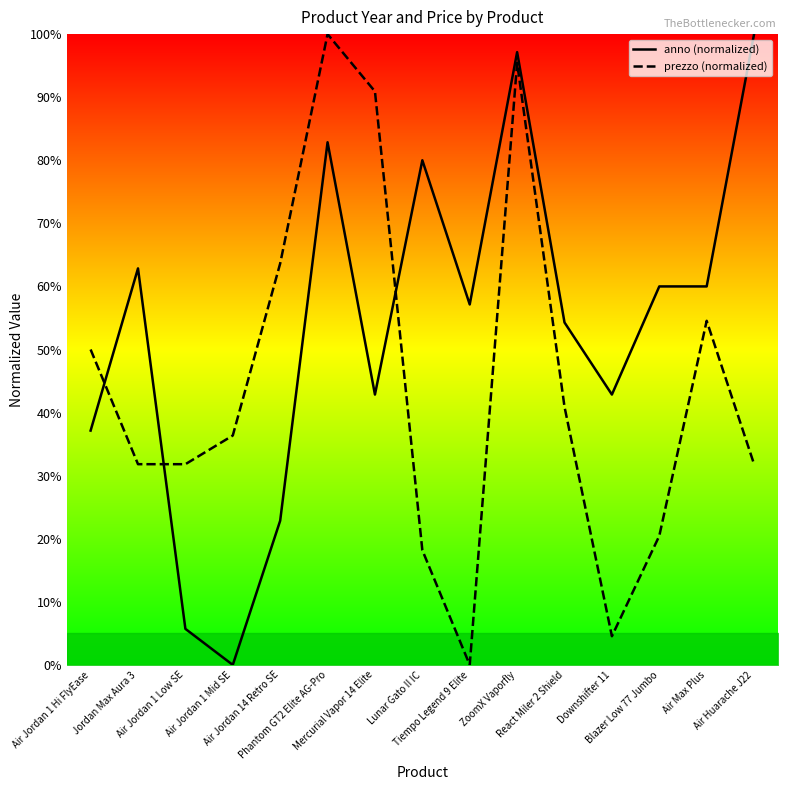

How many lines are shown in the chart?

2